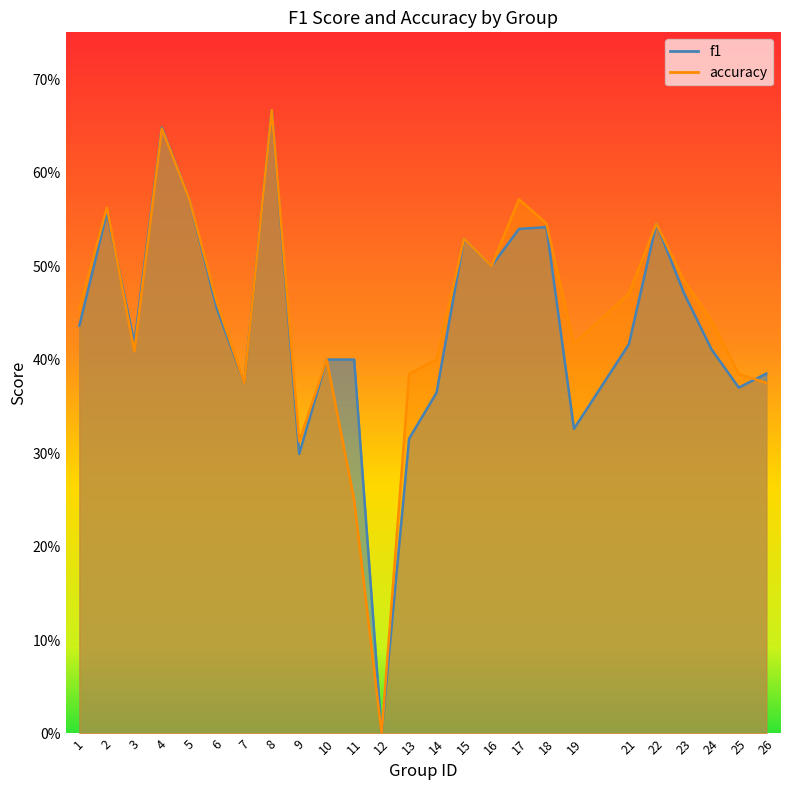

List the series in order of their peak value, highest first.

f1, accuracy